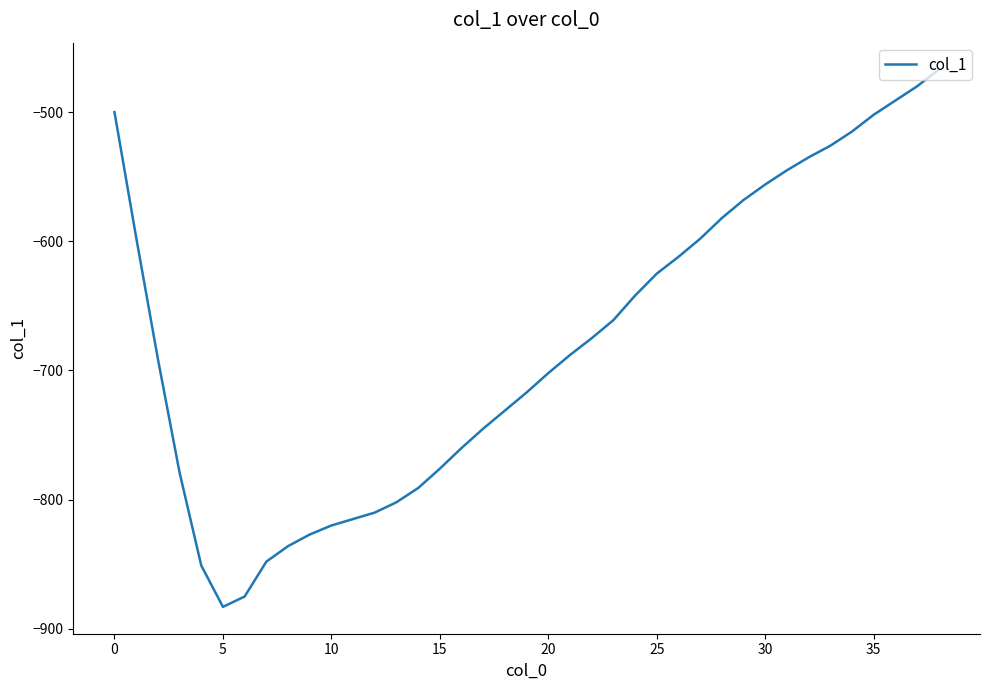

What is the difference between the maximum and minimum values?

416